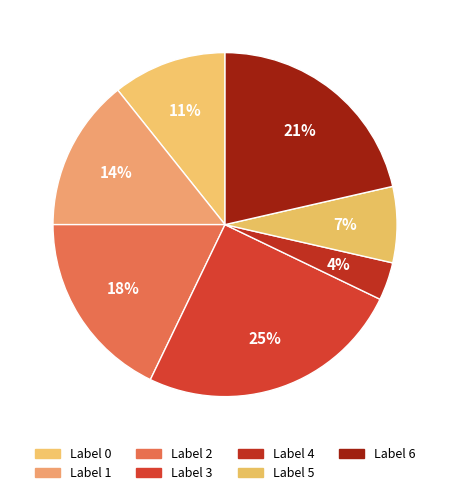

How many slices are in this pie chart?

7